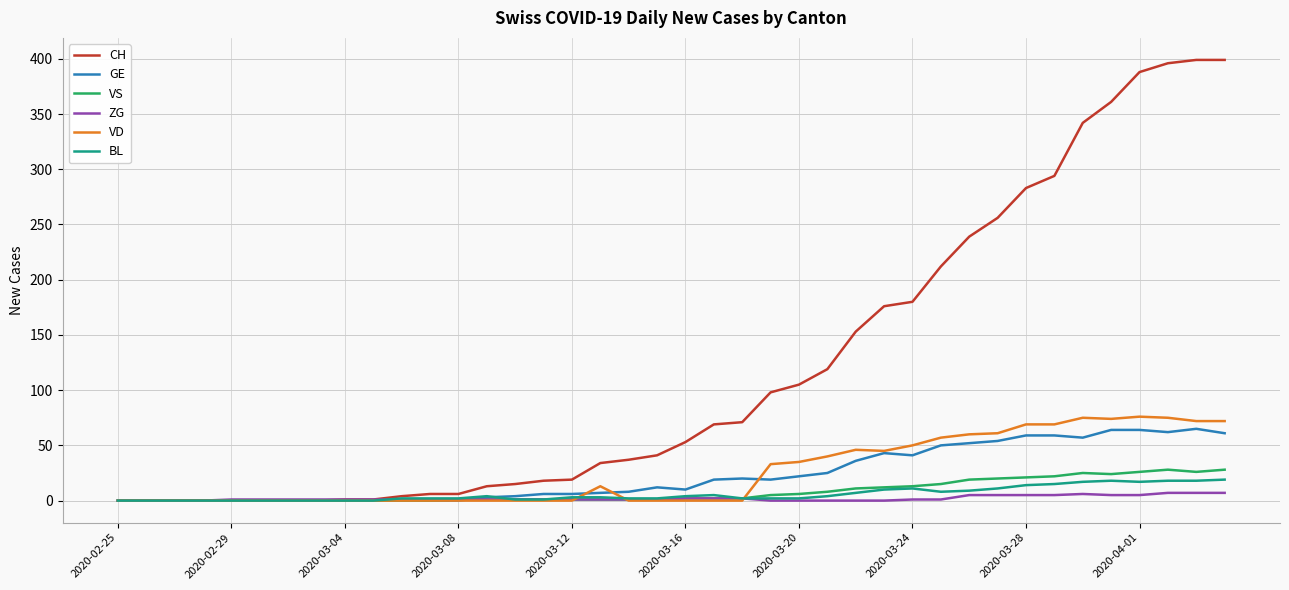

Which series has the widest spread of values?

CH